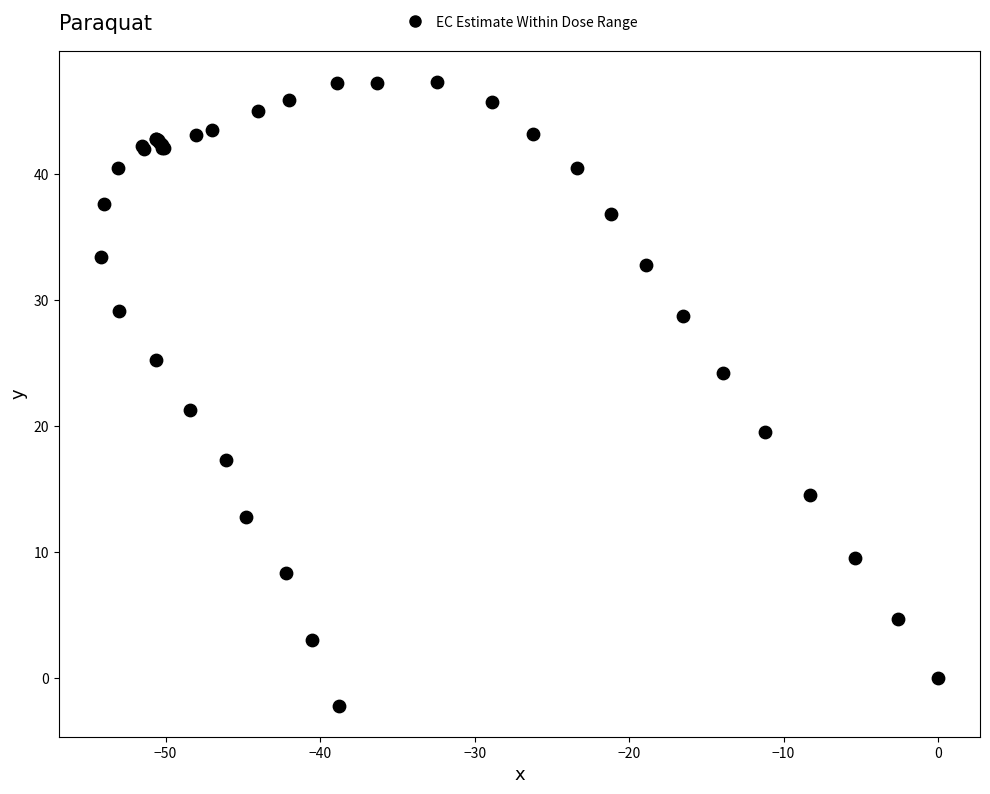

What Y value in the scatter plot is closest to 22?

21.3